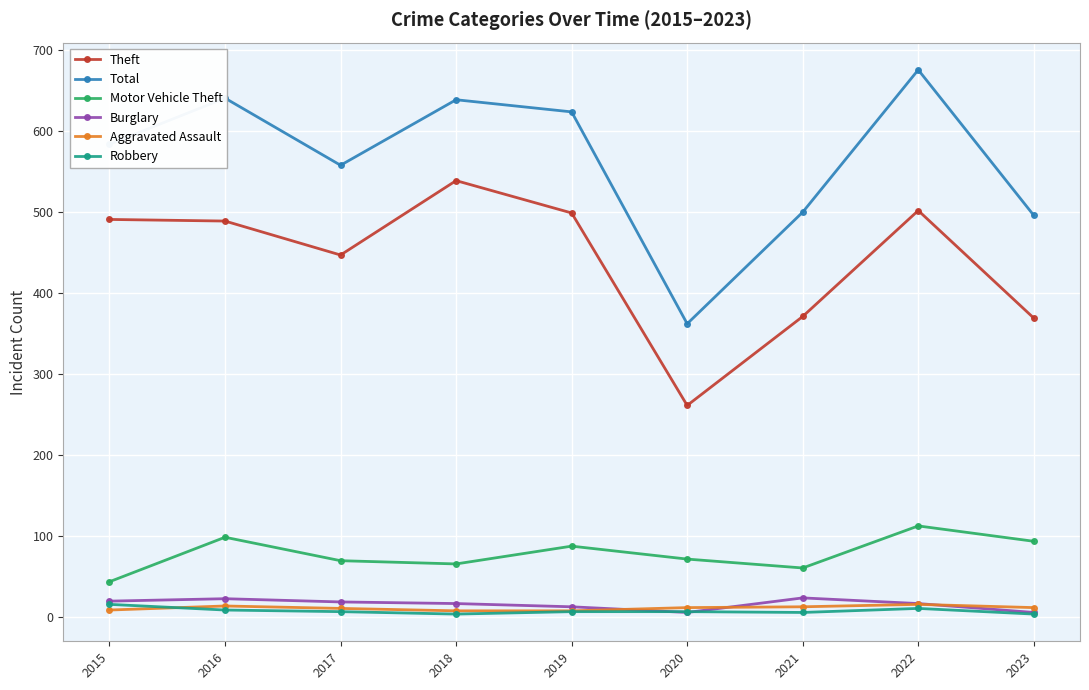

True or false: Burglary and Motor Vehicle Theft intersect in this chart.

False